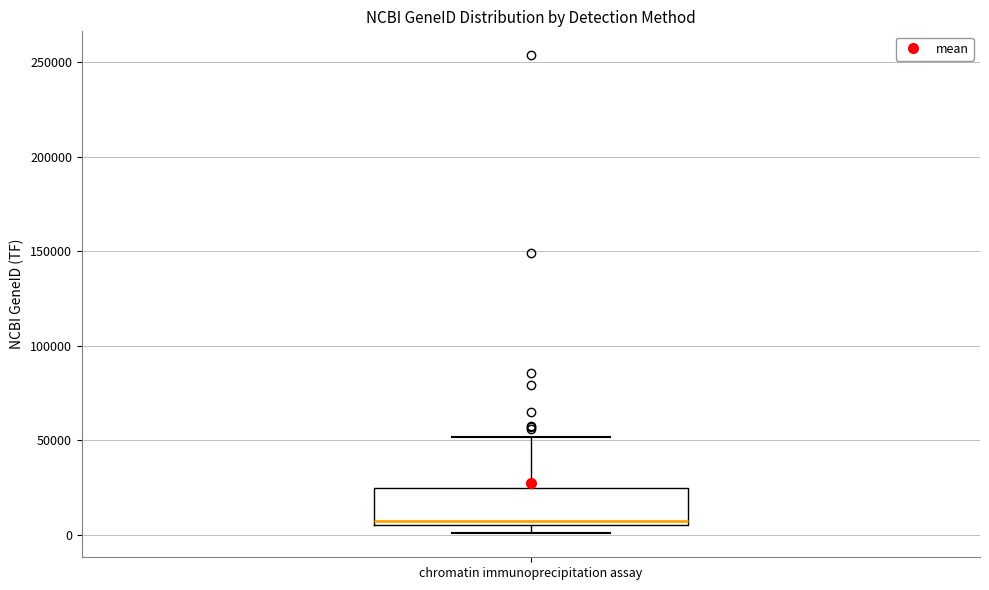

Where is the upper edge of the box for chromatin immunoprecipitation assay on the y-axis? The values are not printed on the chart, so give them approximately, as read against the axis.

25000